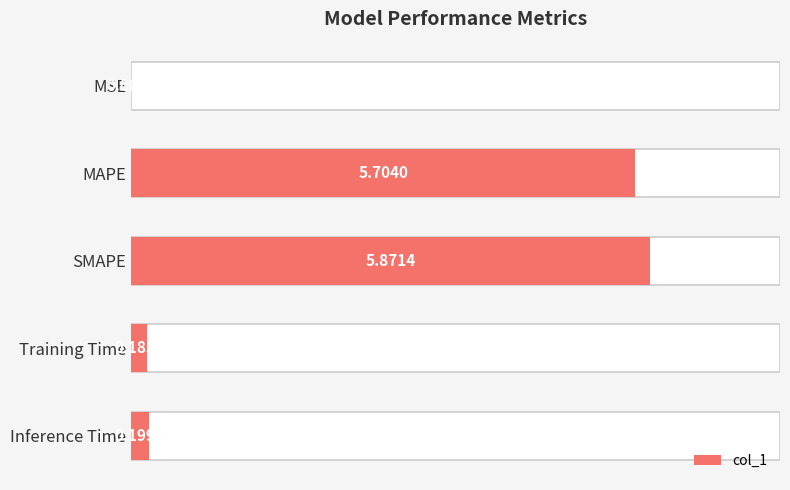

Between Inference Time and SMAPE, which is larger?

SMAPE